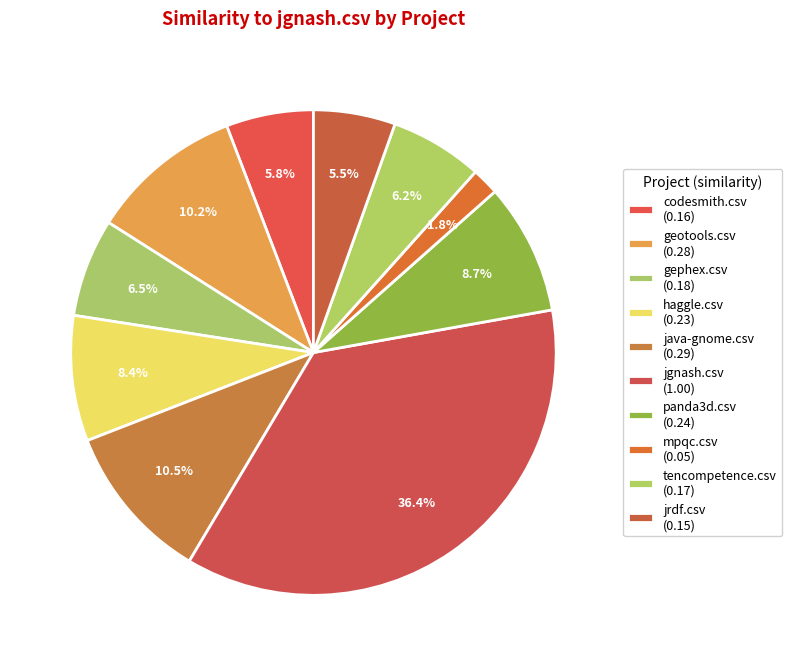

Count the number of slices in the pie.

10